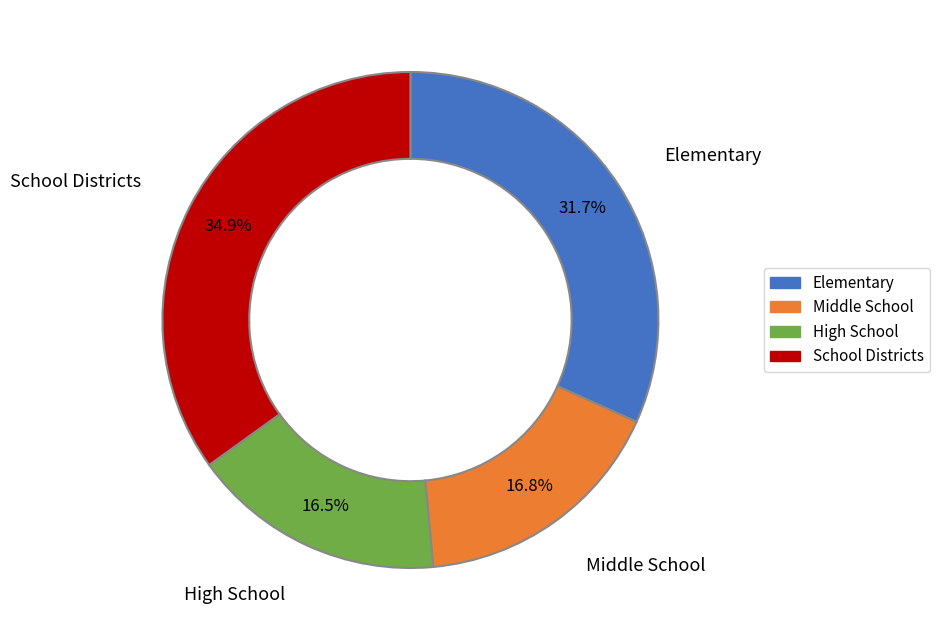

What portion of the pie excludes Middle School?

83.2%